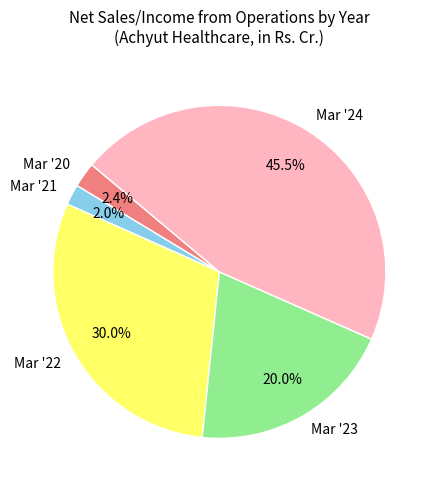

Is it true that Mar '23 is 6% of the pie?

False